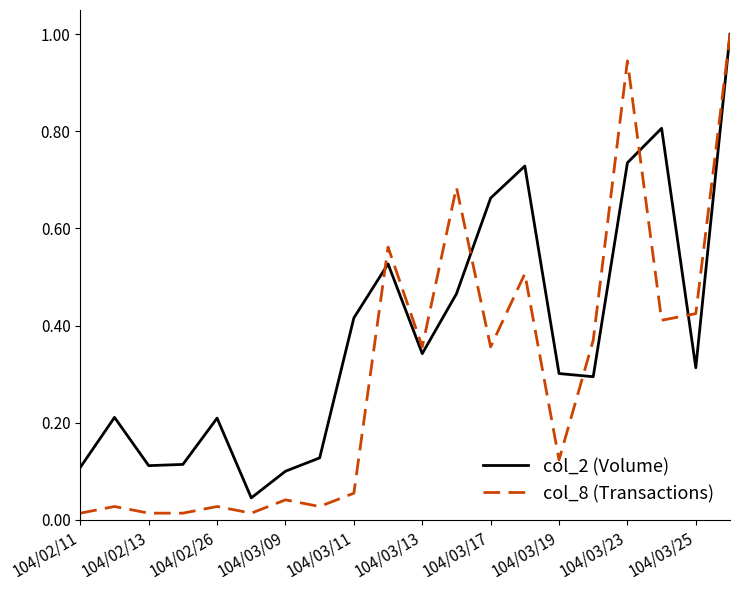

At how many categories does at least one series exceed 0?

20